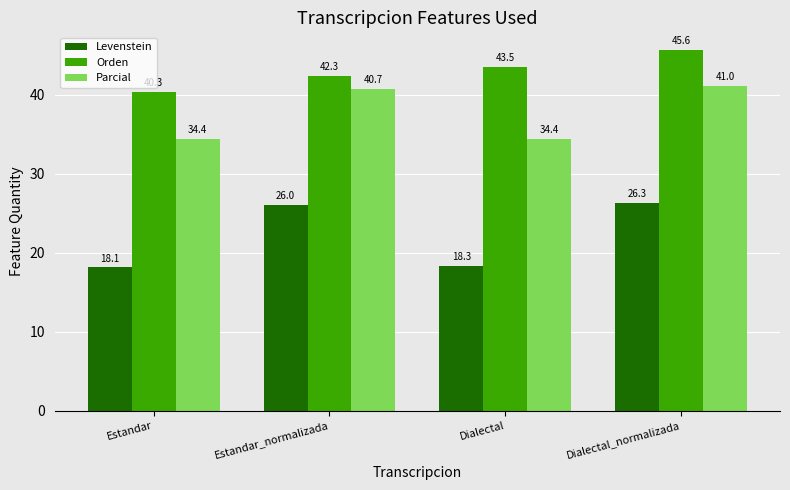

What value does the Parcial series have at Dialectal_normalizada?

41.0